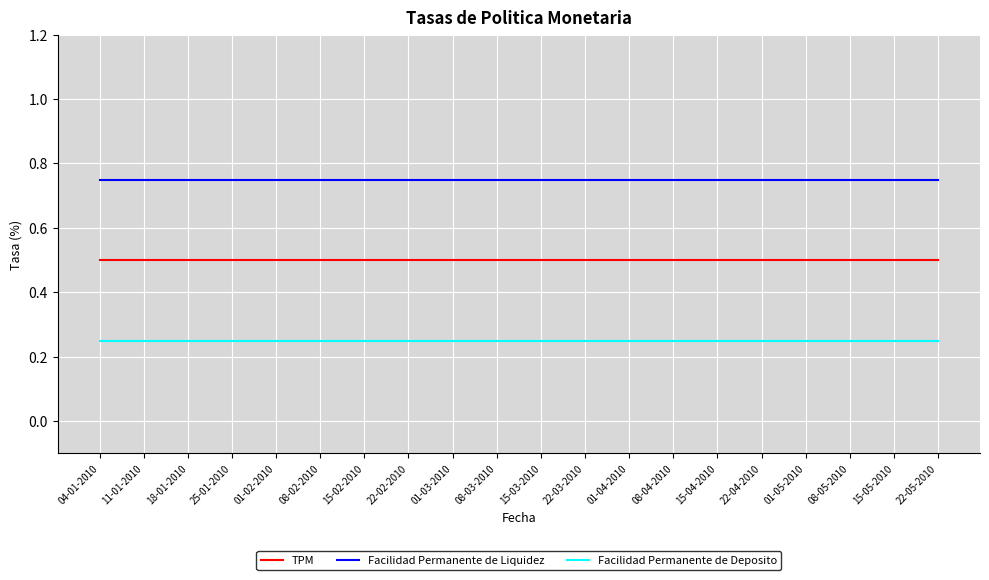

What position from the right is 22-05-2010?

1